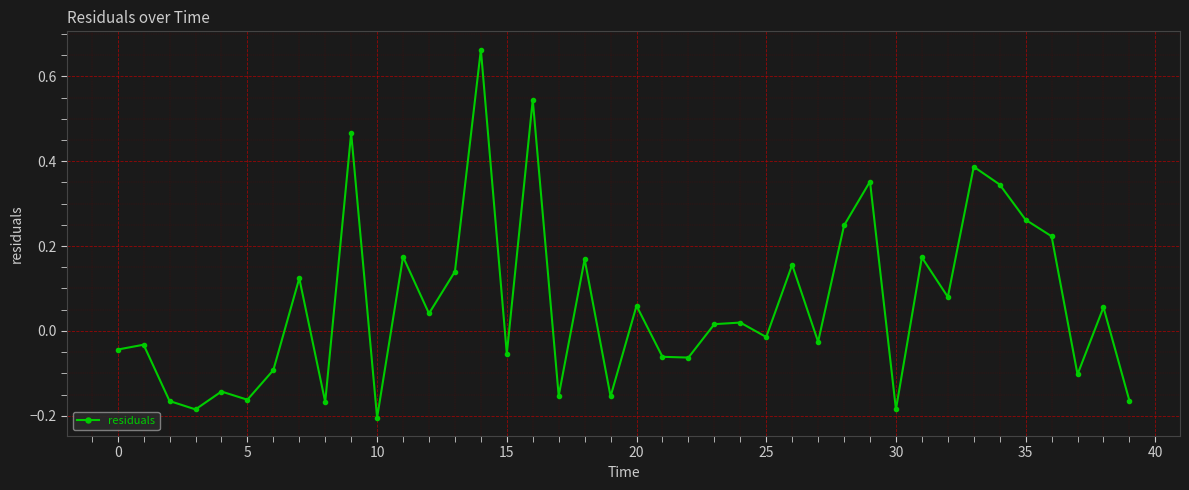

What is the sum of all values?

2.5